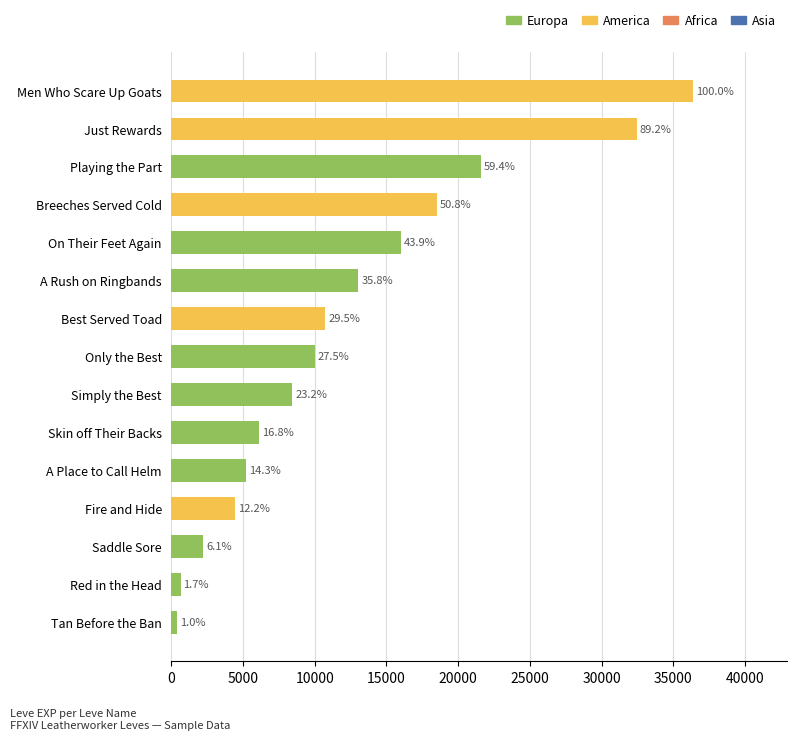

How many bars are there in total?

15